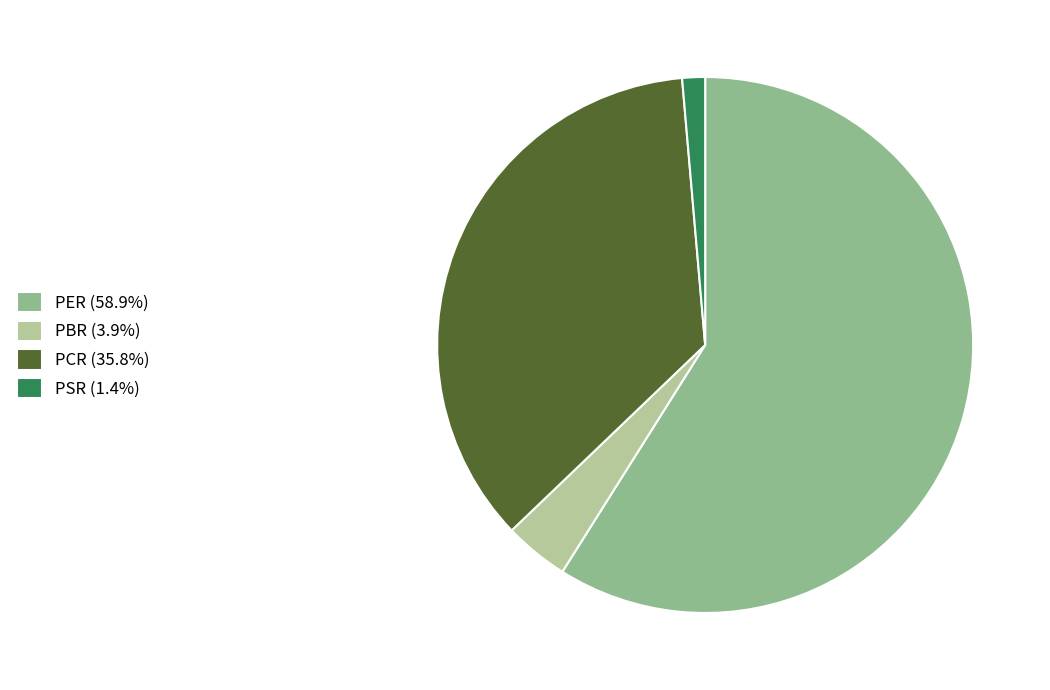

Do PER (58.9%) and PSR (1.4%) together represent more than half of the pie?

Yes